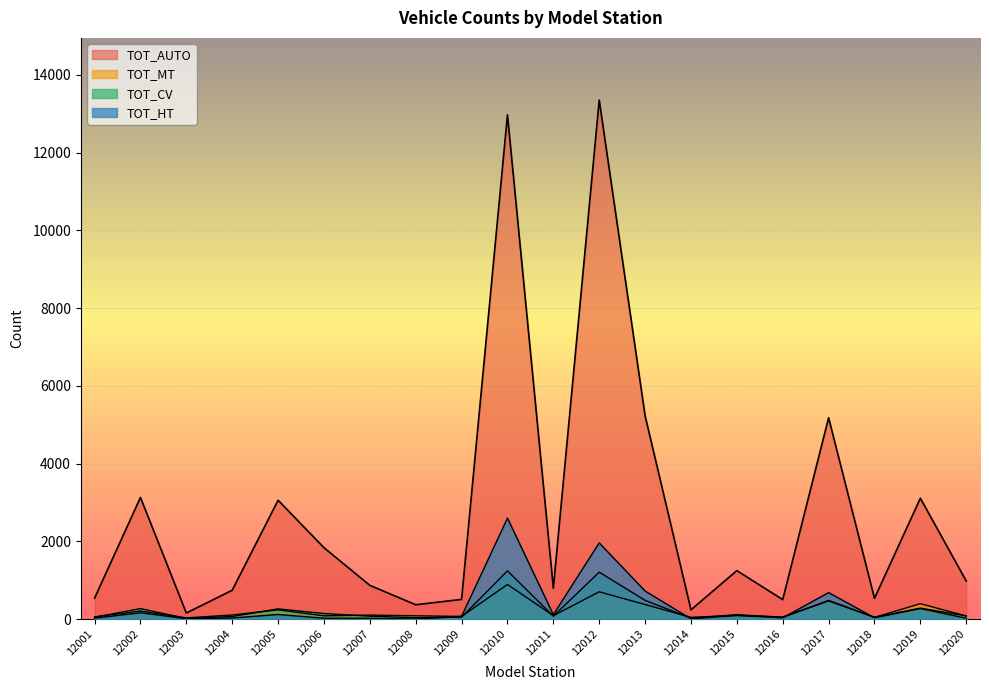

Between 12007 and 12017, which is larger?

12017